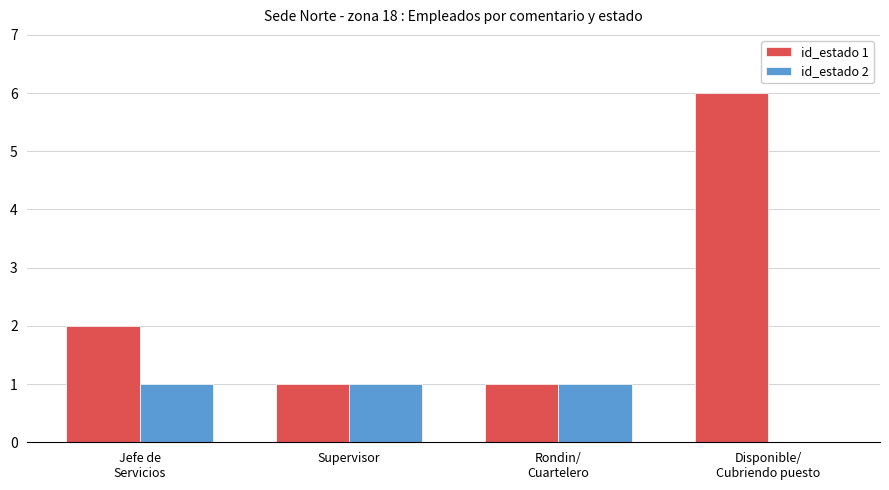

What is the difference between the id_estado 1 values at Supervisor and Jefe de
Servicios?

1